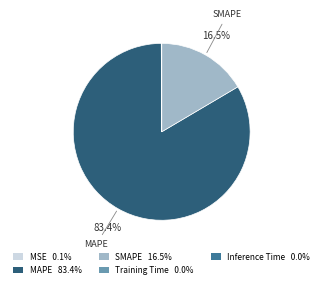

Is there any slice that represents more than half of the pie?

Yes